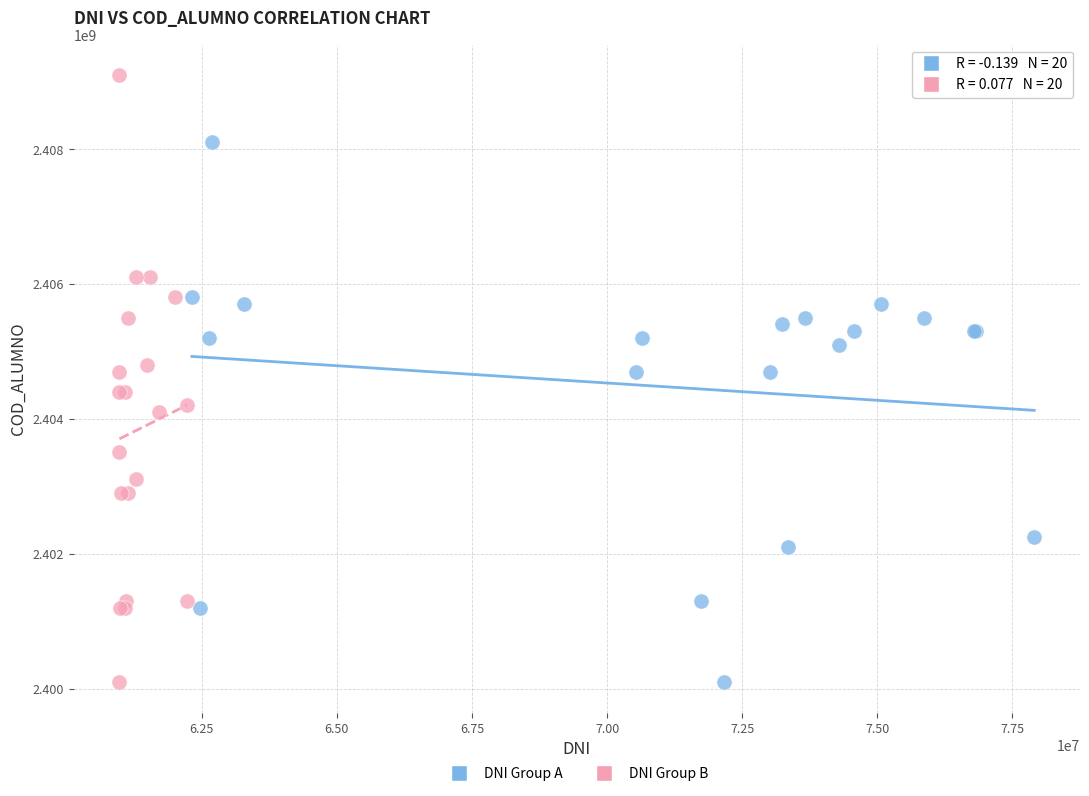

Which series has the widest spread of Y values?

DNI Group B